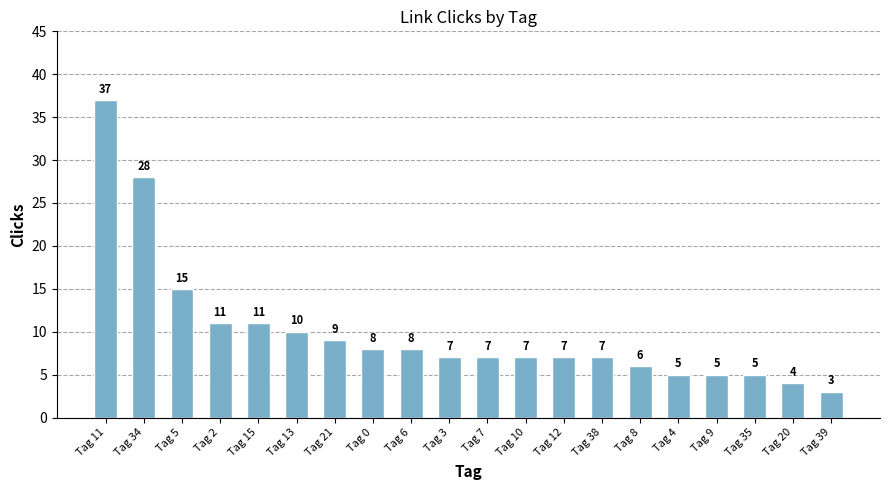

What is the label of the 13th bar from the left?

Tag 12